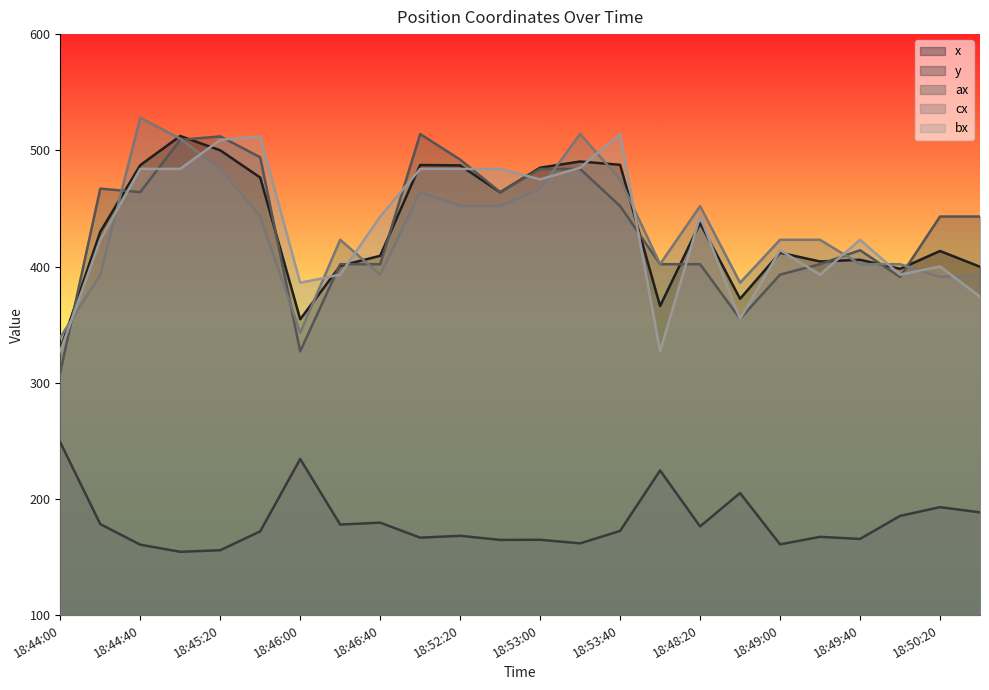

At which category does cx reach its first local peak?

18:44:40